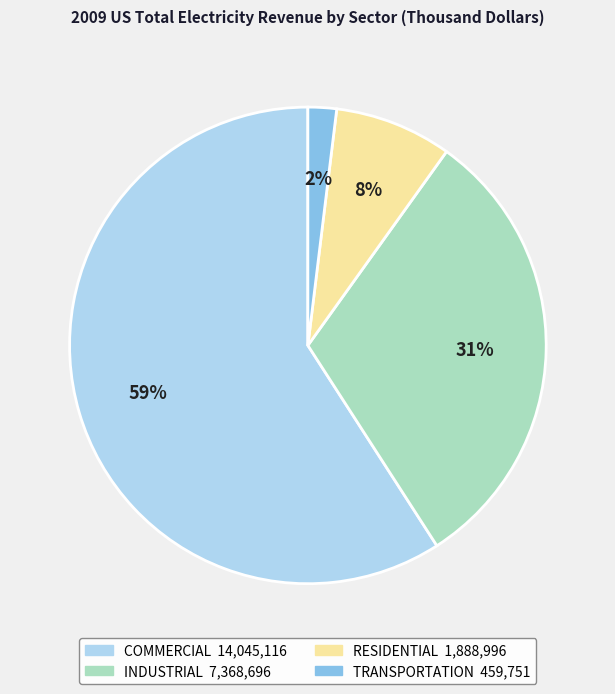

To the nearest percent, what is the average slice percentage?

25%